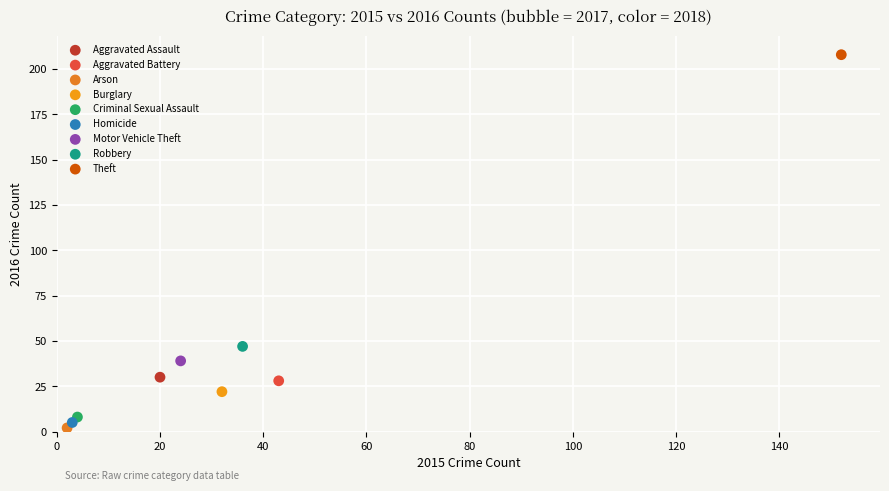

Which series reaches the minimum Y coordinate?

Arson